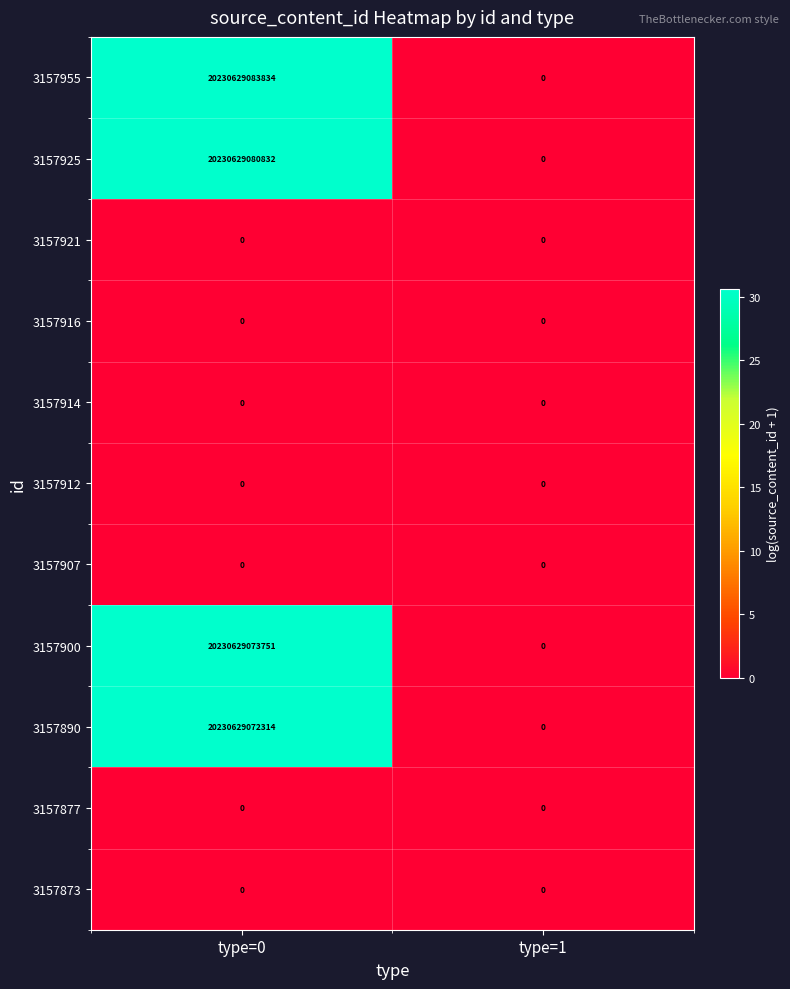

Which series changed the most between type=0 and type=1?

3157955